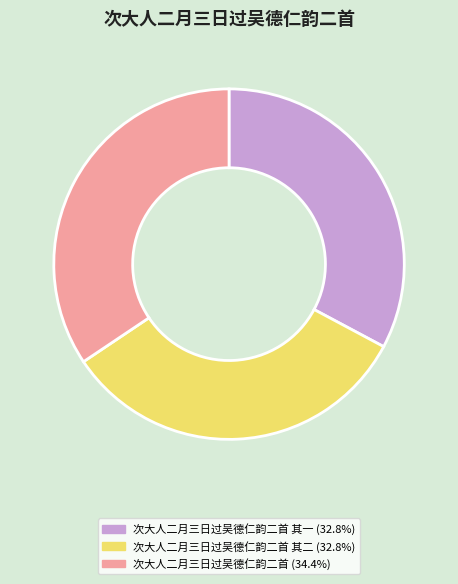

How many slices are in this pie chart?

3